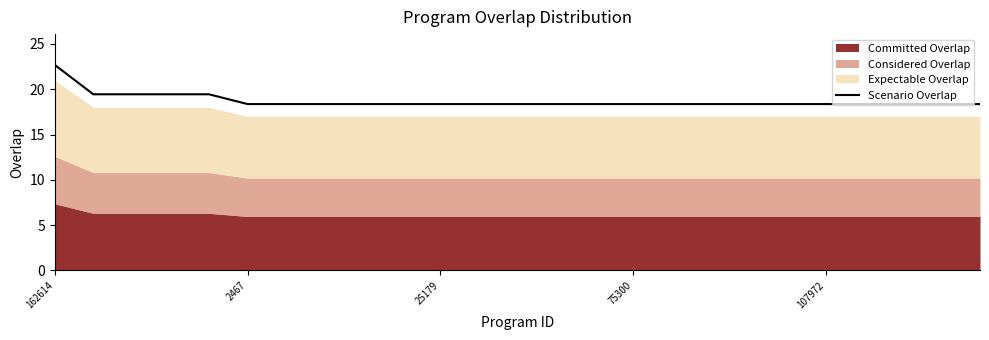

What is the value of the 20th point from the left?

18.4